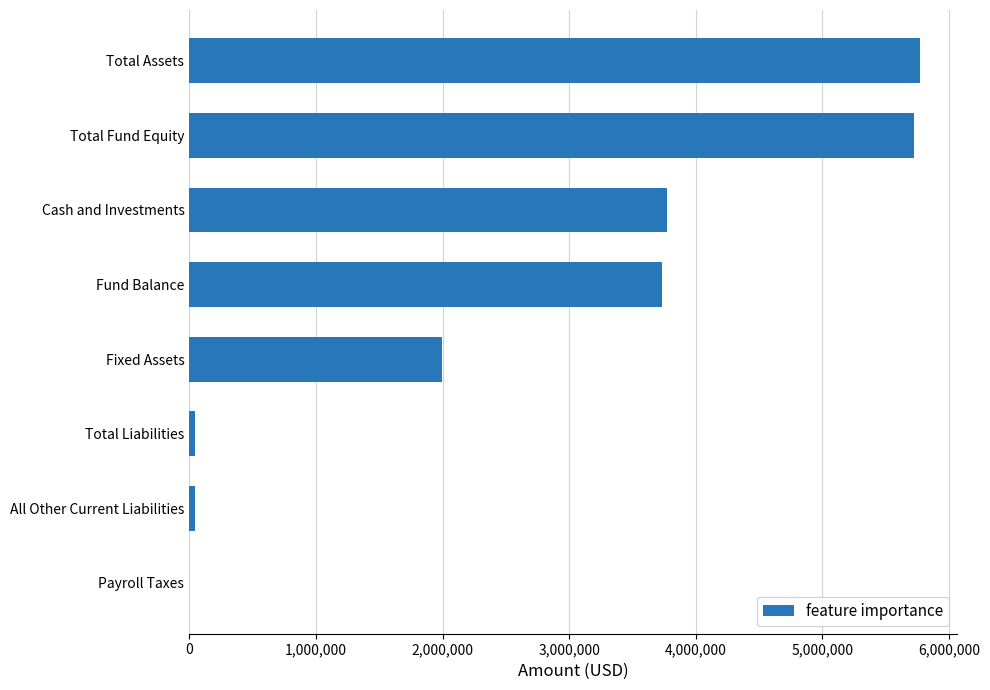

Where is the data nearest to the value 2886655?

Fund Balance